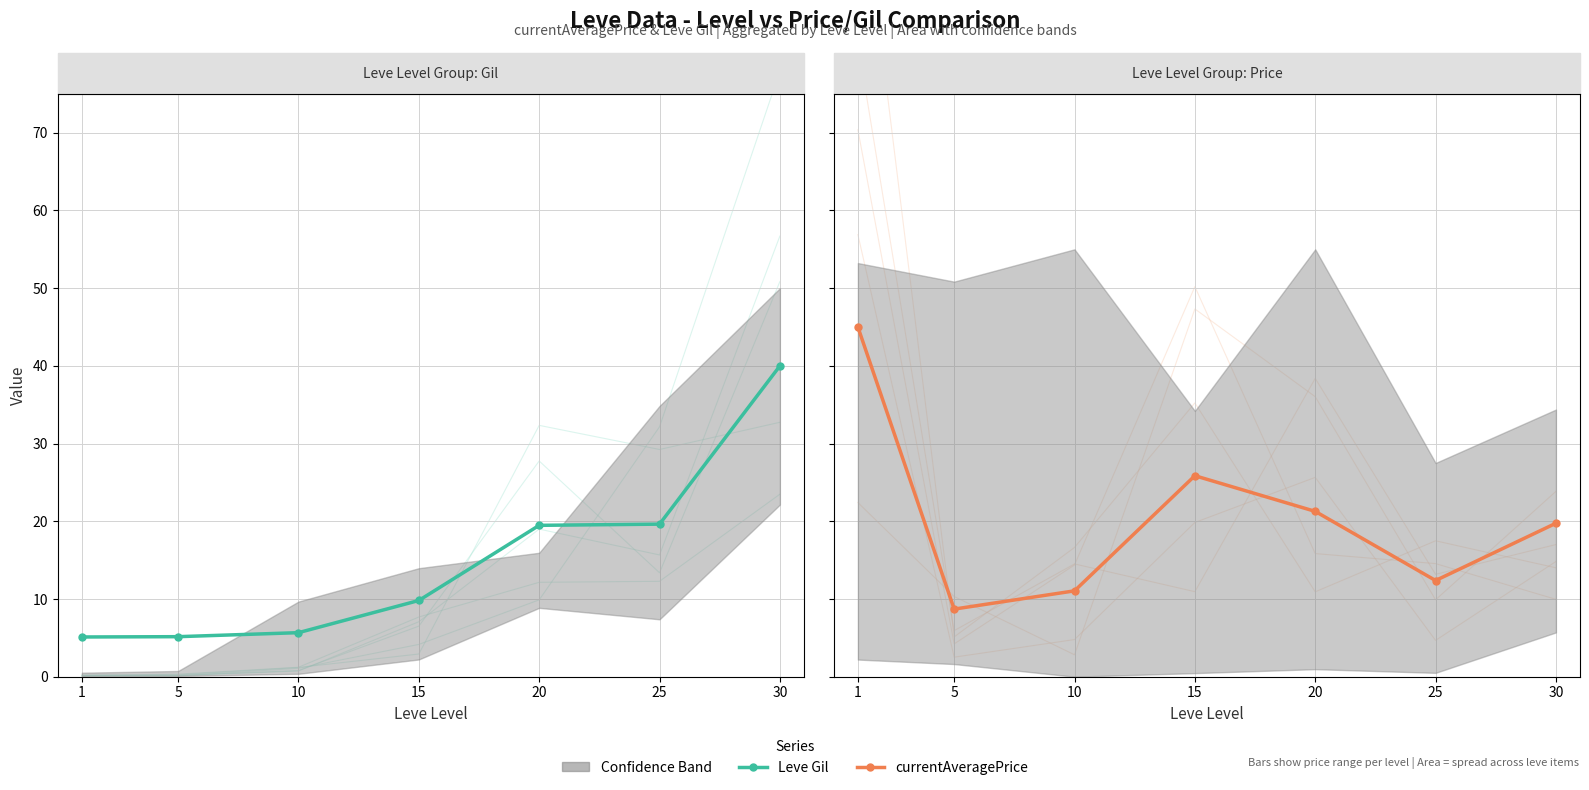

Rank the series at 25 from lowest to highest value.

currentAveragePrice, Leve Gil